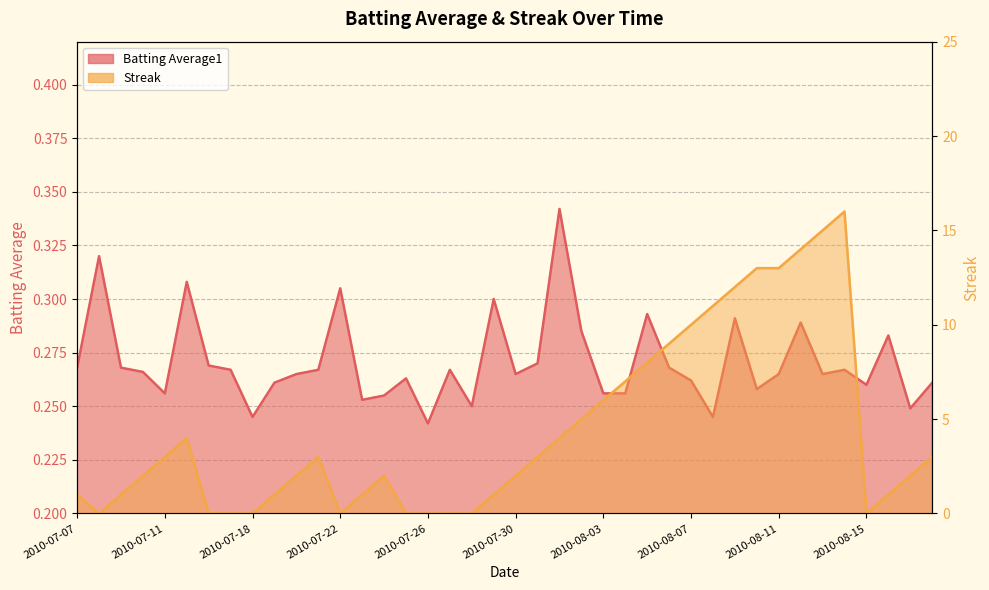

Where is Streak nearest to the value 8?

2010-08-05